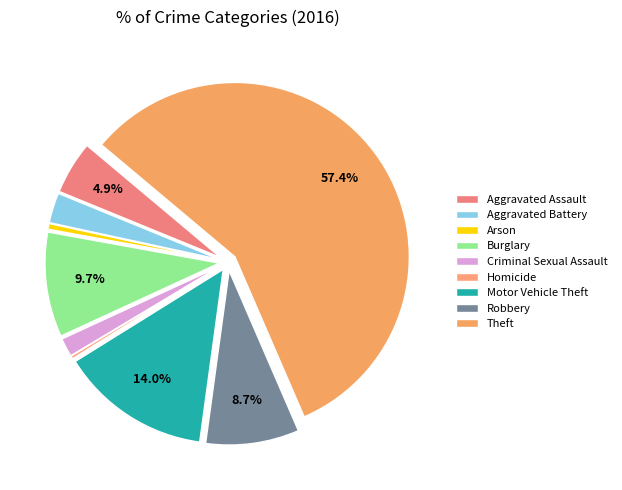

Does Theft account for over 50% of the chart?

Yes